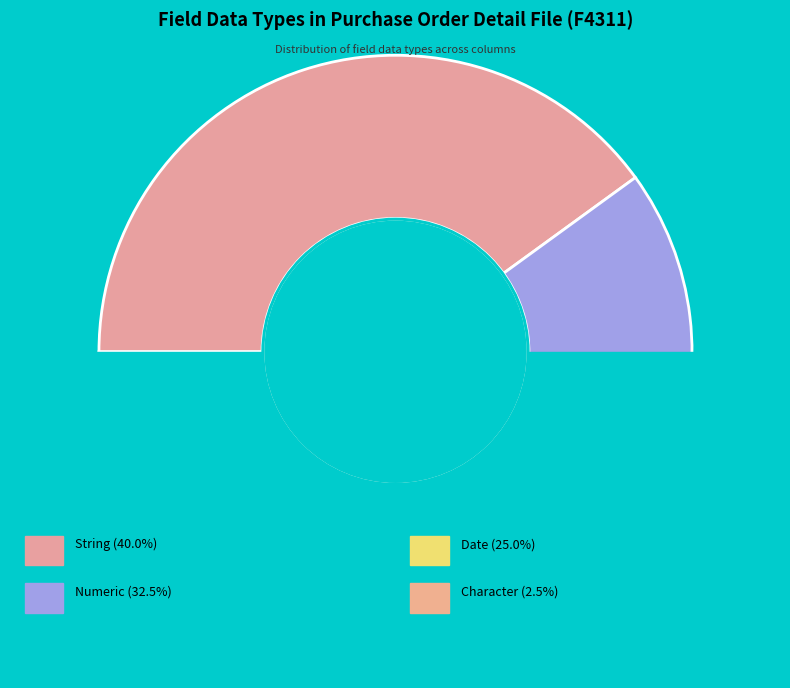

The String slice represents 54% of the pie. True or false?

False